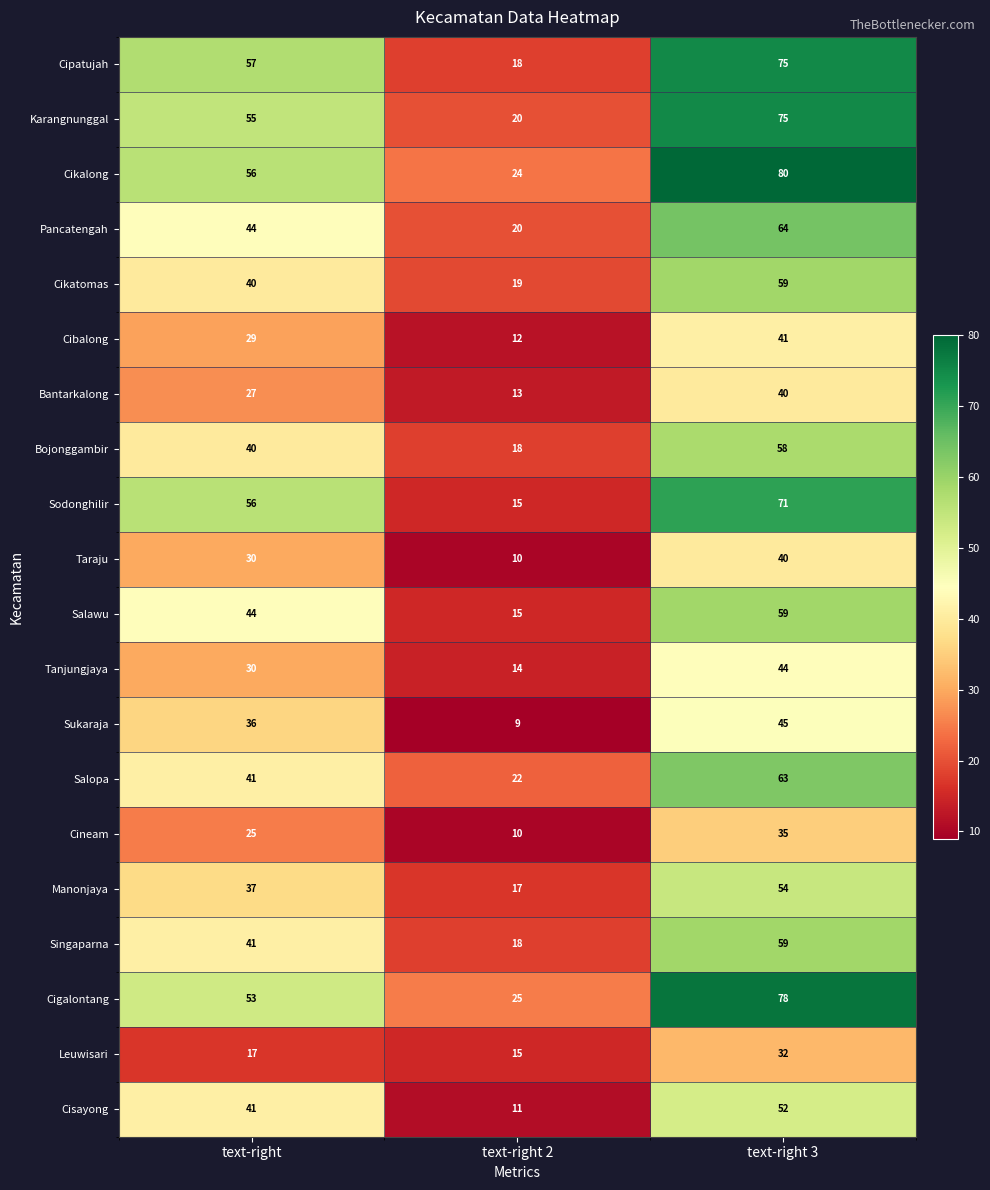

What is the maximum value shown in the chart?

80